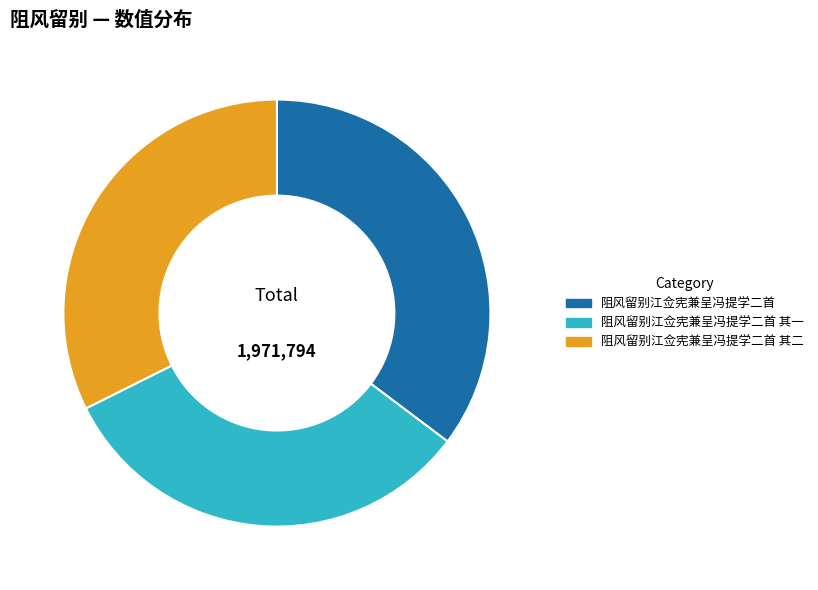

The 阻风留别江佥宪兼呈冯提学二首 slice represents 35% of the pie. True or false?

True